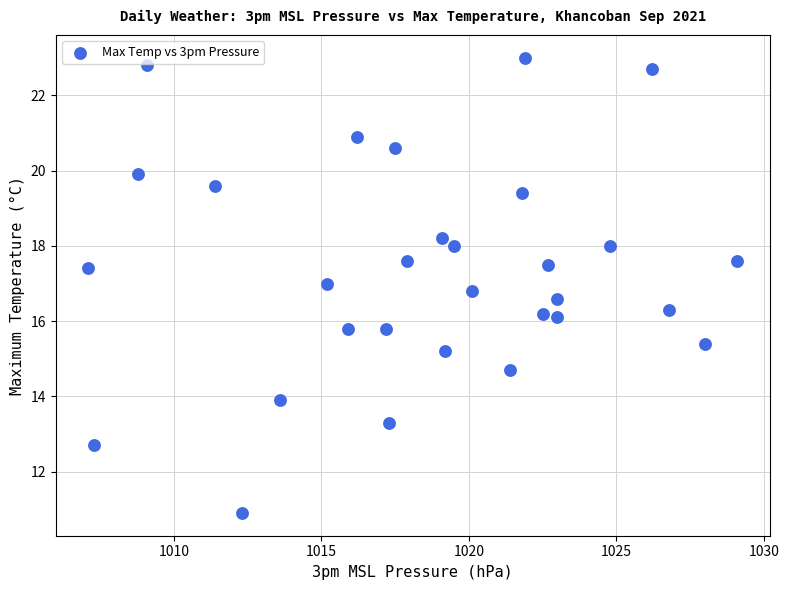

What is the range of X values (max minus min)?

22.0